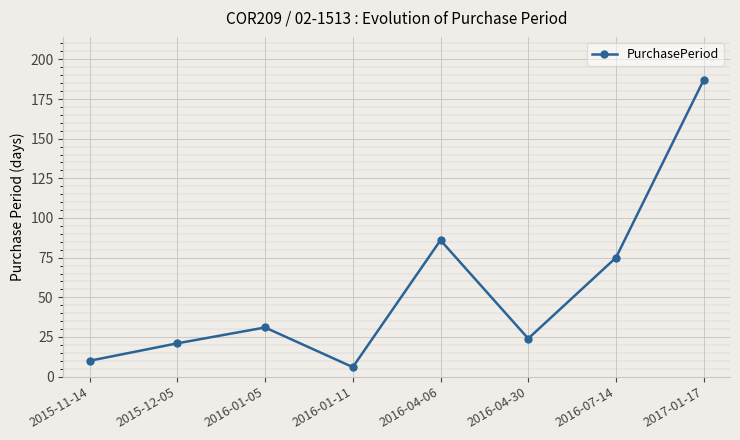

Reading left to right, extract all data points from this chart.

10	21	31	6	86	24	75	187